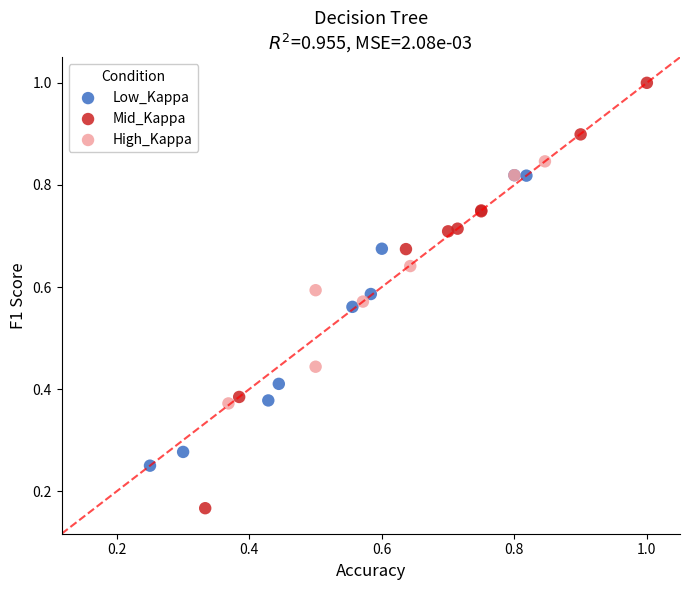

Which series reaches the minimum Y coordinate?

Mid_Kappa